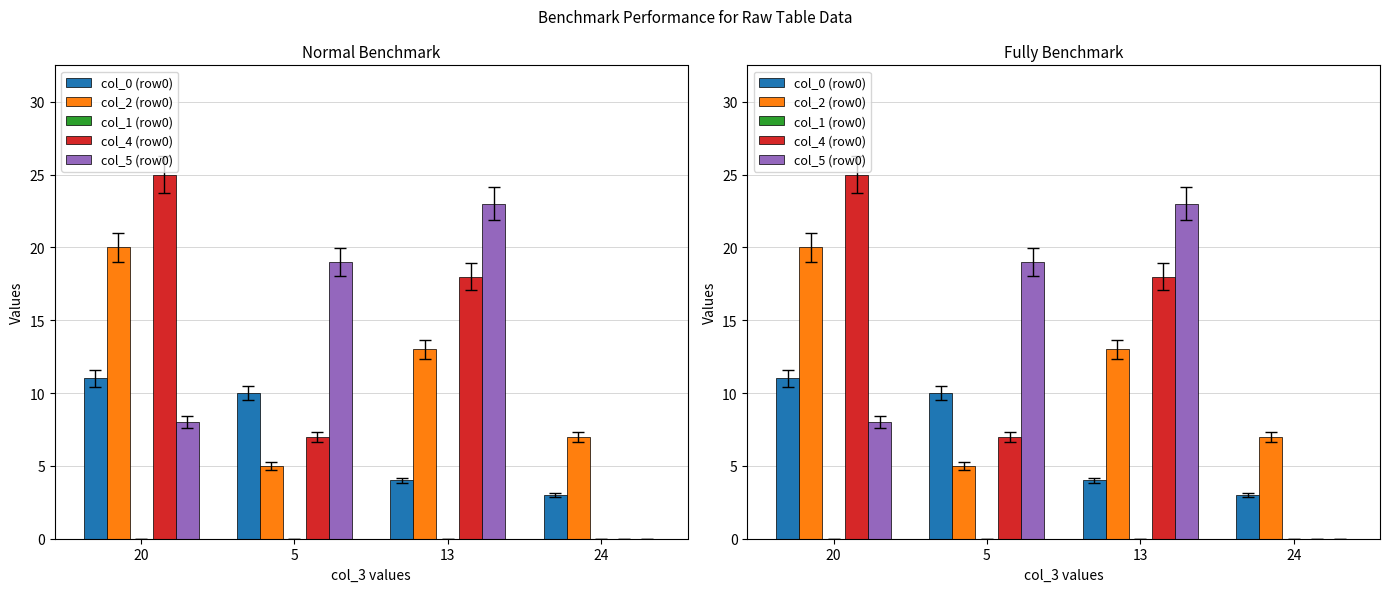

How many groups of bars are there?

4